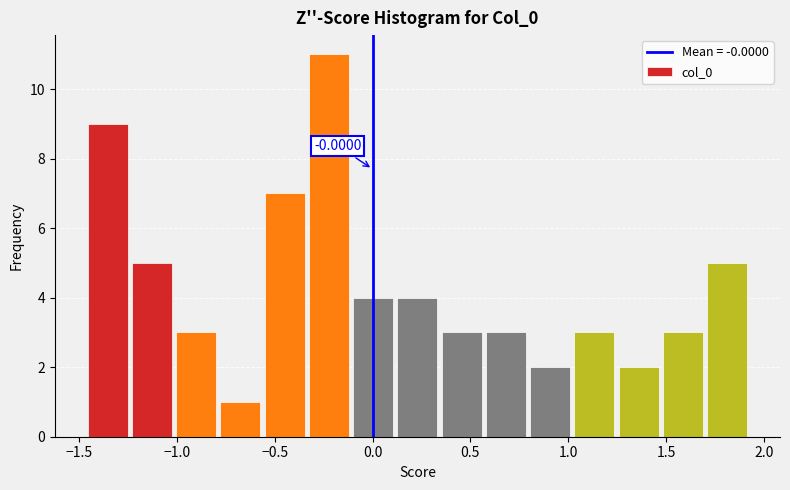

Which range on the x-axis has the tallest bar?

-0.35 to -0.10